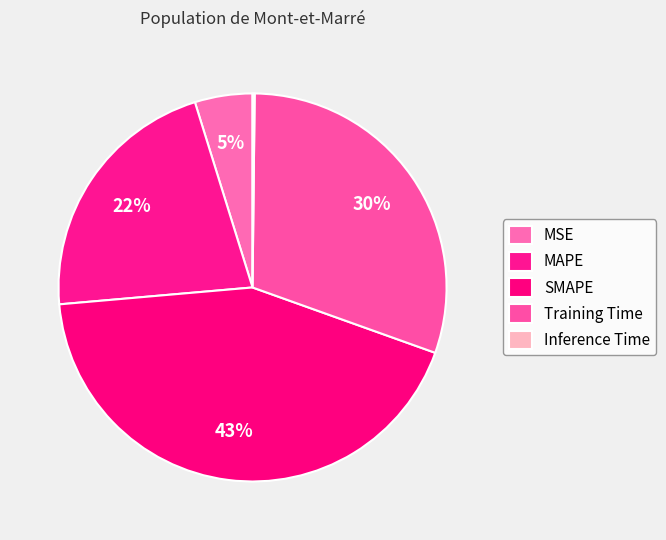

To the nearest percent, what is the average slice percentage?

20%